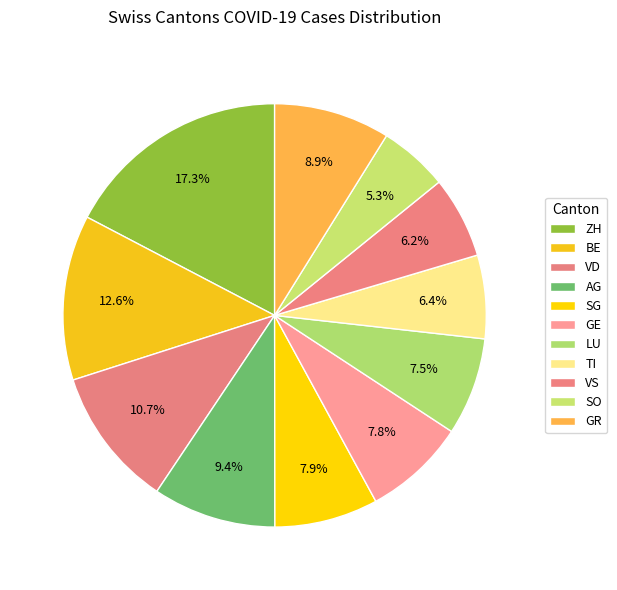

How many slices are in this pie chart?

11